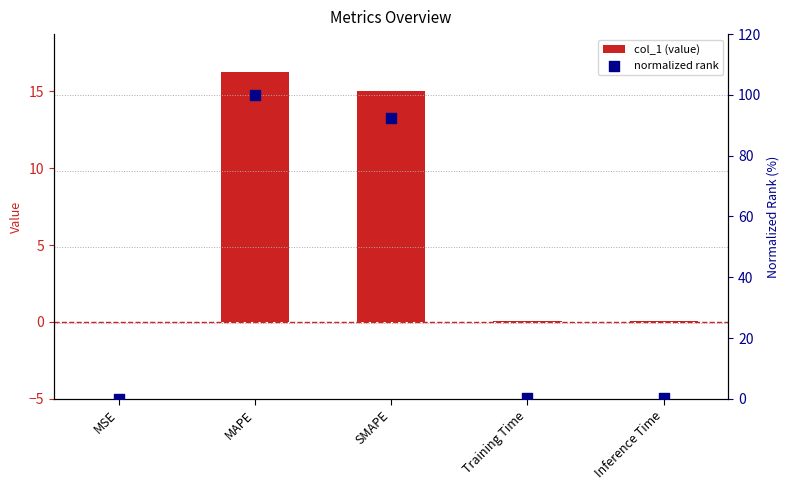

Which series has the largest total across all categories?

normalized rank